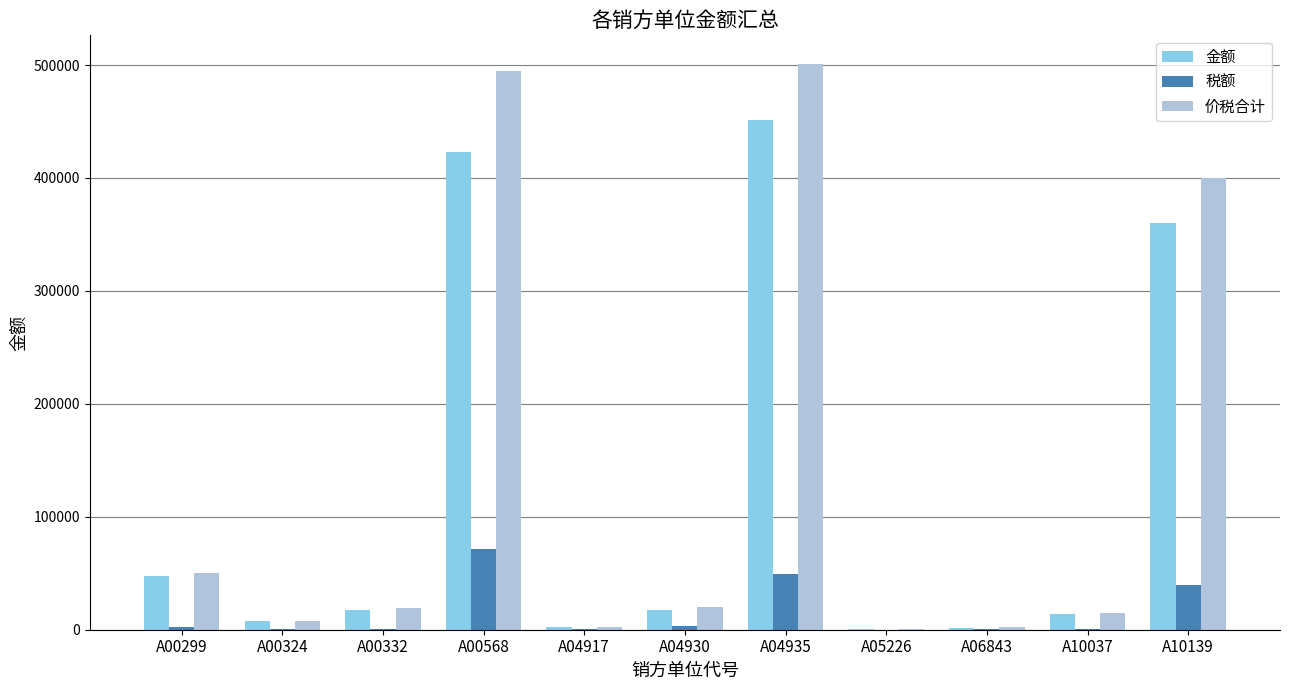

How many values in the 金额 series exceed 17481?

6